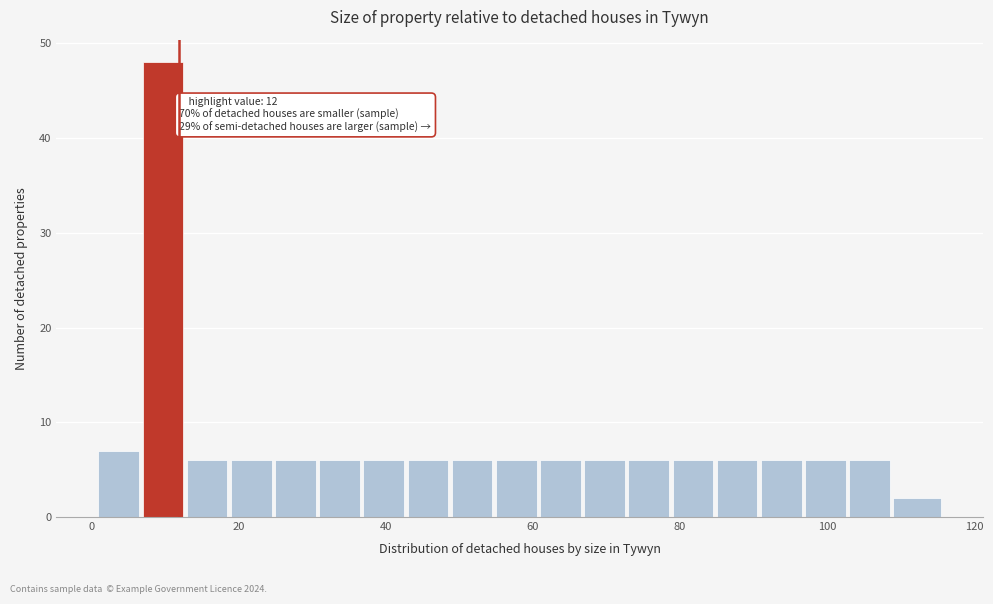

Around what value on the x-axis is the tallest bar? Give the approximate position of its centre, as read against the axis.

10